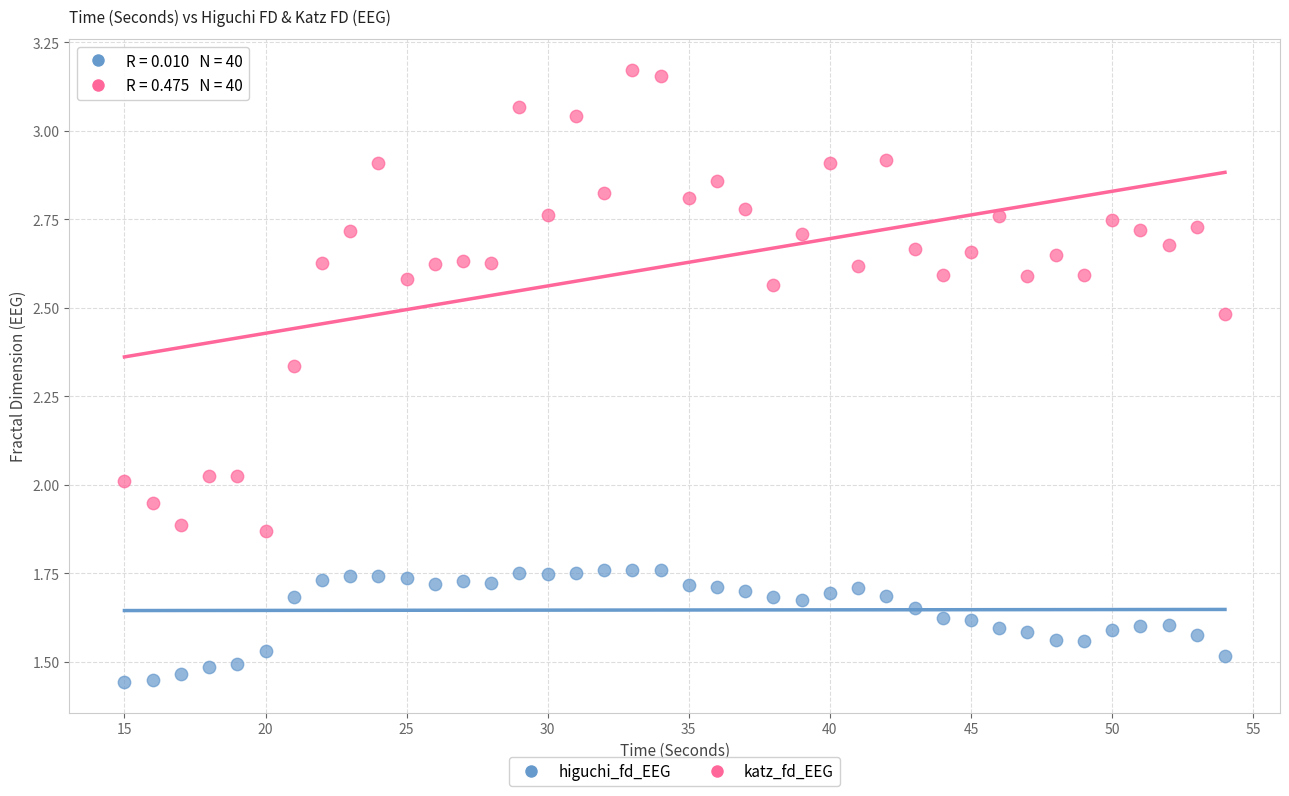

Across all data points, what is the range of X values (max minus min)?

39.0